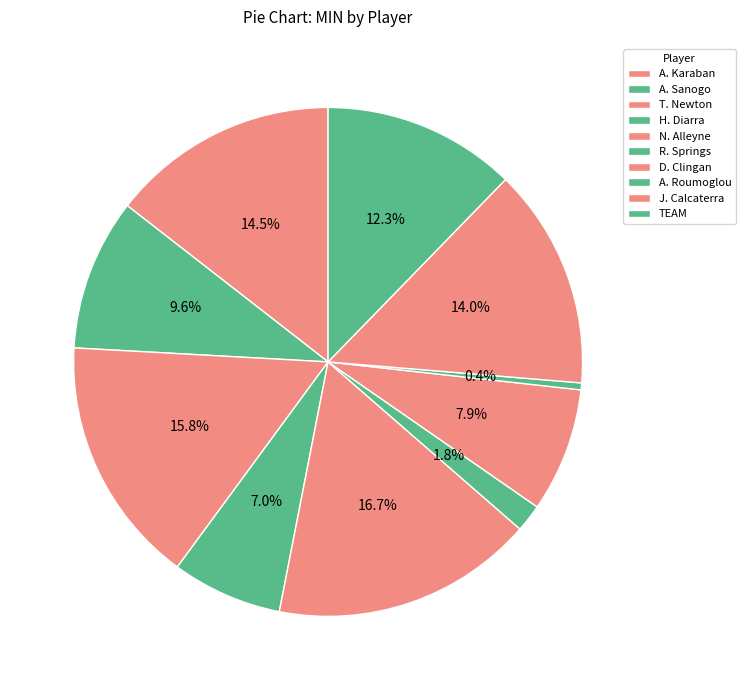

What is the largest slice in the pie chart?

N. Alleyne